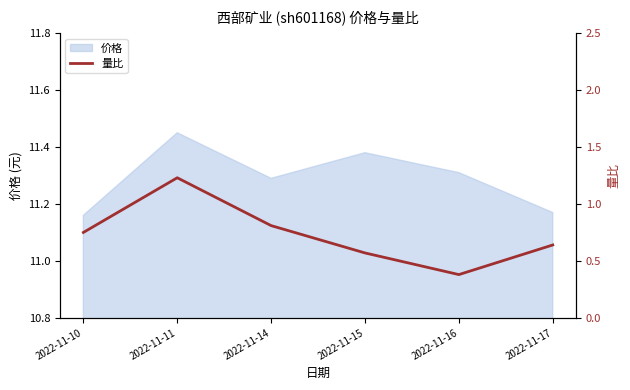

At which label does 价格 reach its peak?

2022-11-11